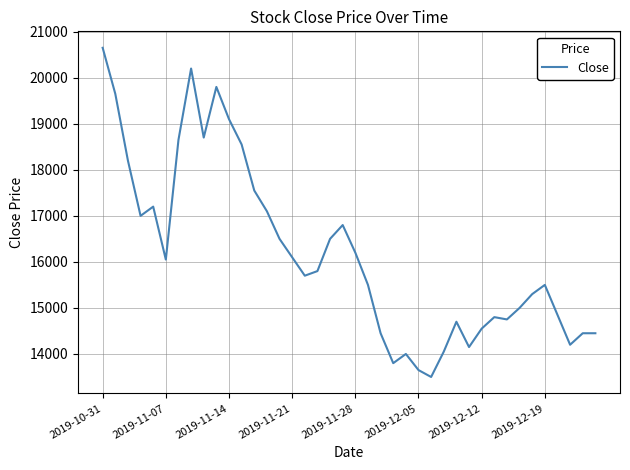

What is the difference between the maximum and minimum values?

7150